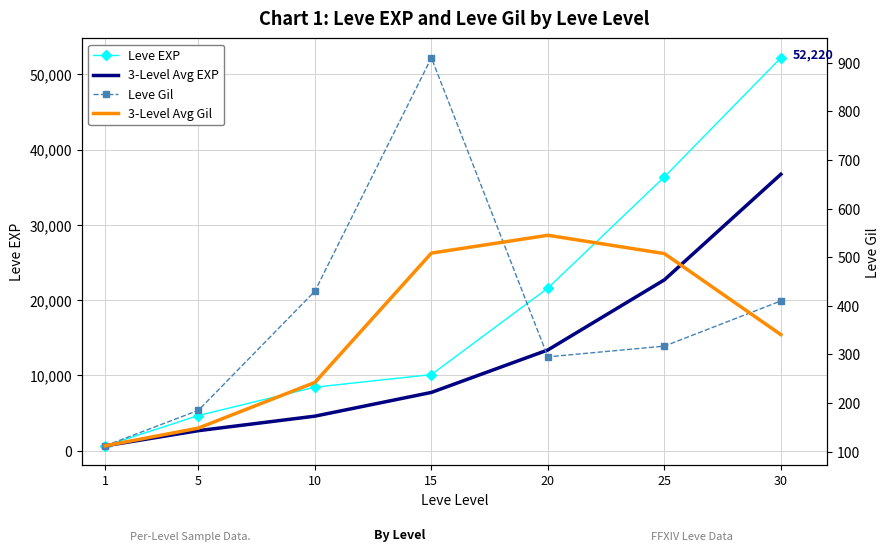

At which category is the sum across all series the highest?

30